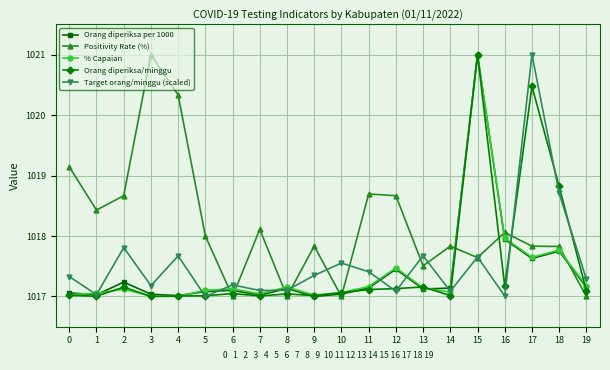

The value of Orang diperiksa/minggu at 12 is 1017.1. True or false?

True